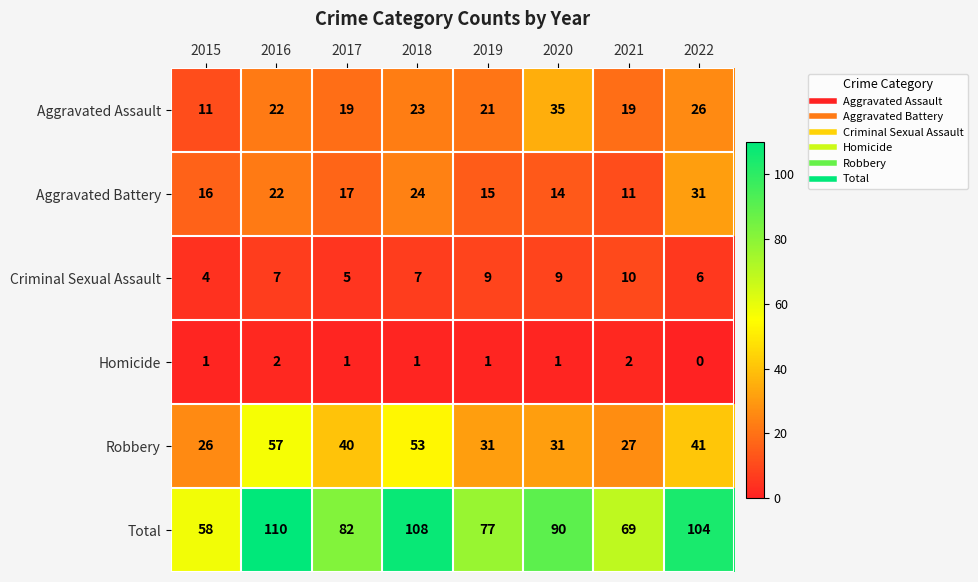

At which label does Aggravated Battery reach its peak?

2022